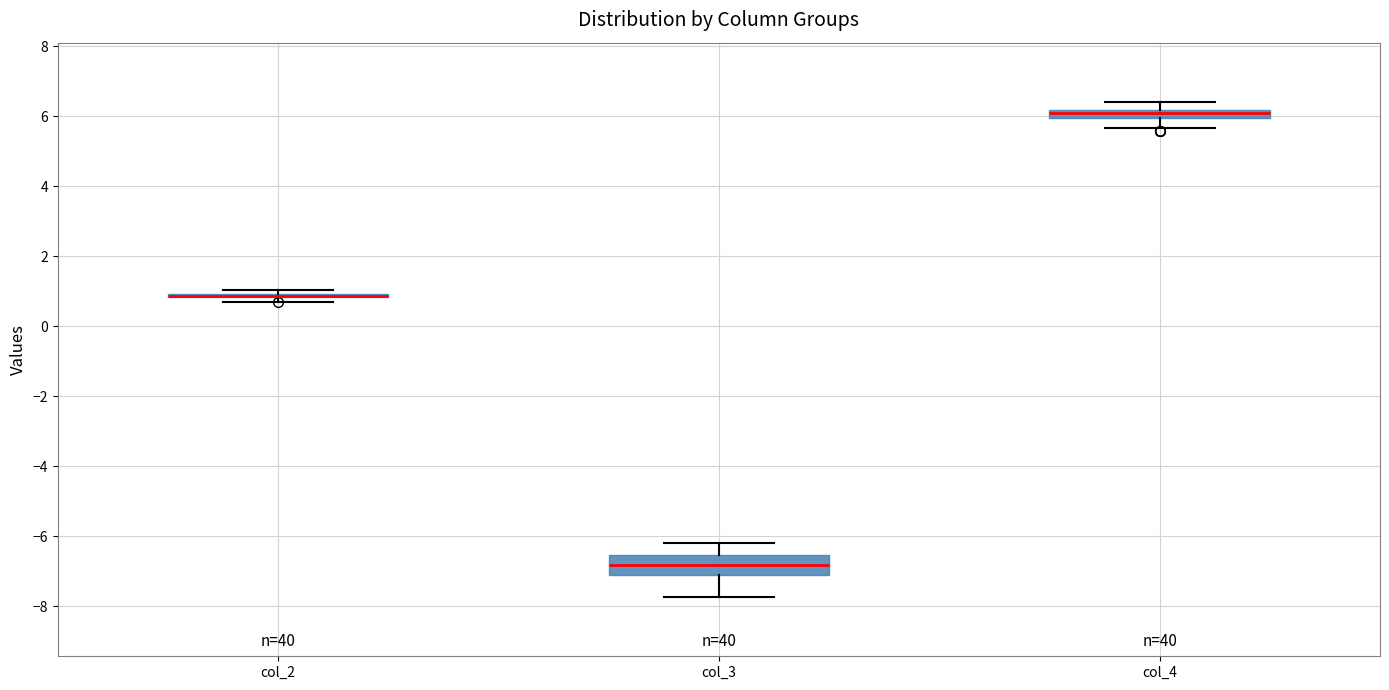

Comparing the boxes themselves (not the whiskers), which one is the tallest?

col_3